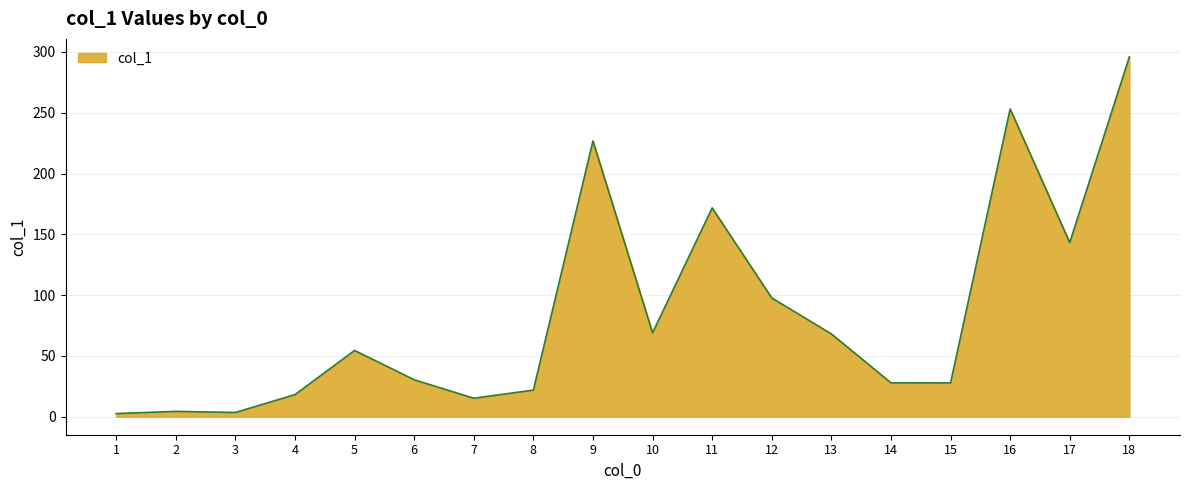

Where does the data first go above 54?

5